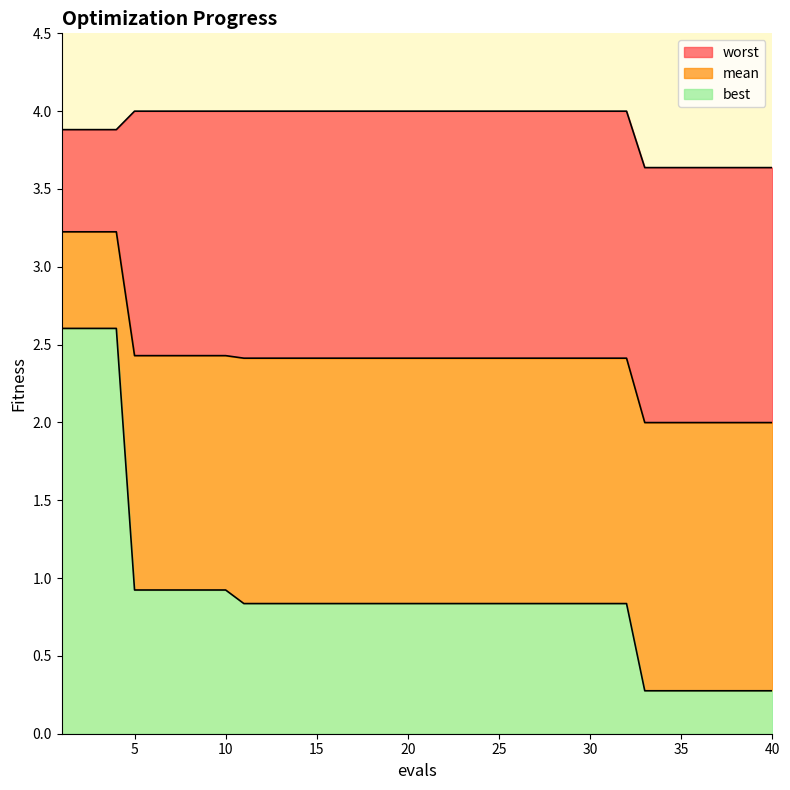

What are all the series names shown in the legend?

mean, best, worst